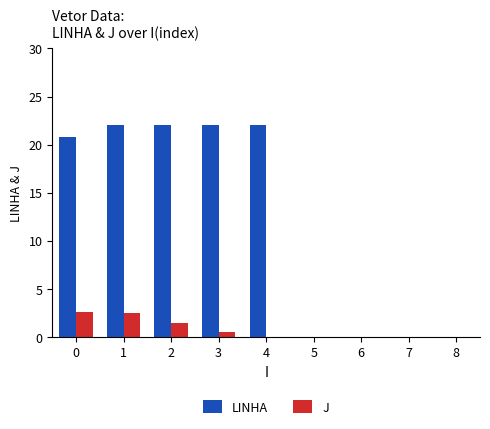

The J series shows 0.0 at 4. True or false?

True